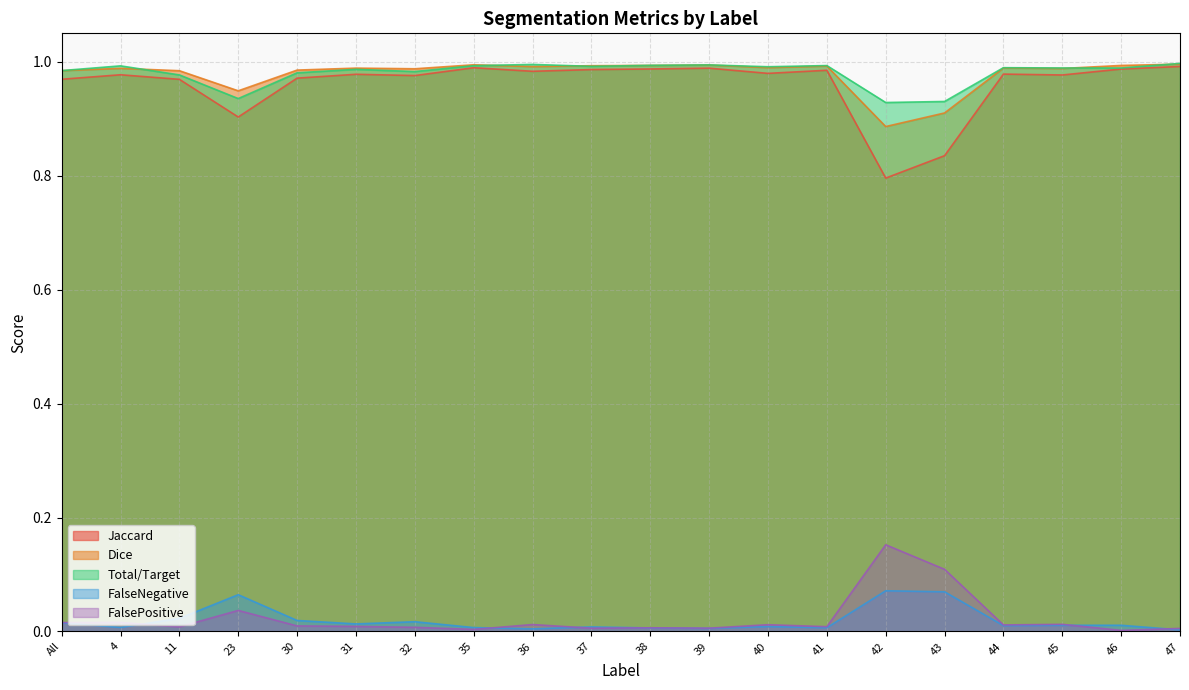

Which series has the widest spread of values?

Jaccard